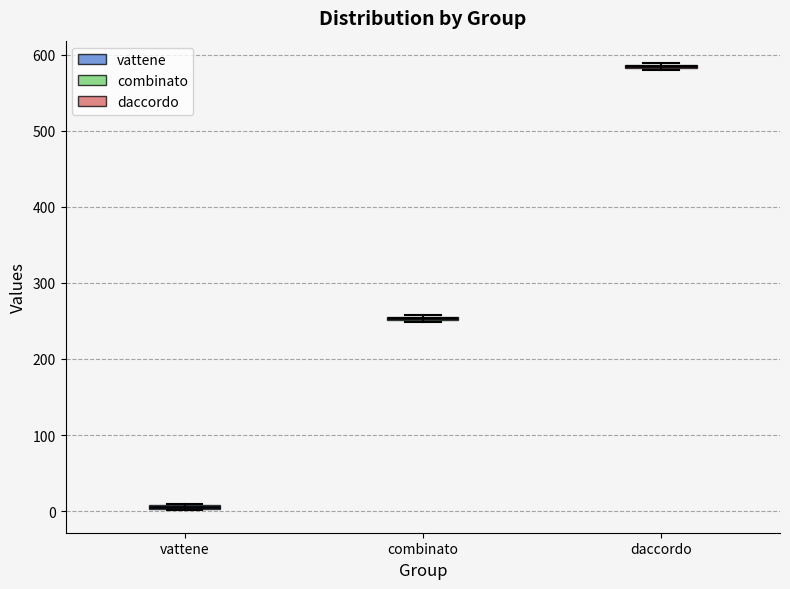

Where is the lower edge of the box for daccordo on the y-axis? The values are not printed on the chart, so give them approximately, as read against the axis.

580